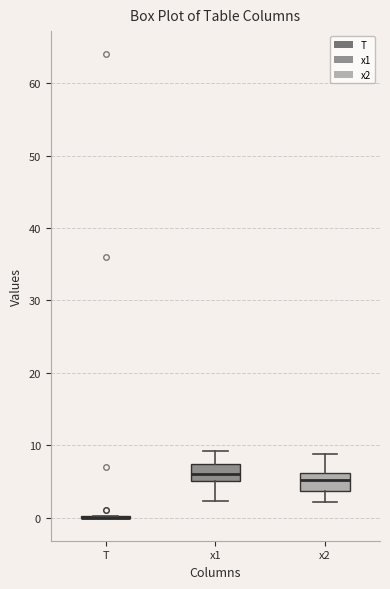

Reading left to right, read every box against the y-axis: the position of its median line, the range the box covers, and the ends of its whiskers. The values are not printed on the chart, so give them approximately, as read against the axis.

T: box collapsed to a line at 0, whiskers 0 to 0
x1: median 6, box 5 to 7, whiskers 2 to 9
x2: median 5, box 4 to 6, whiskers 2 to 9